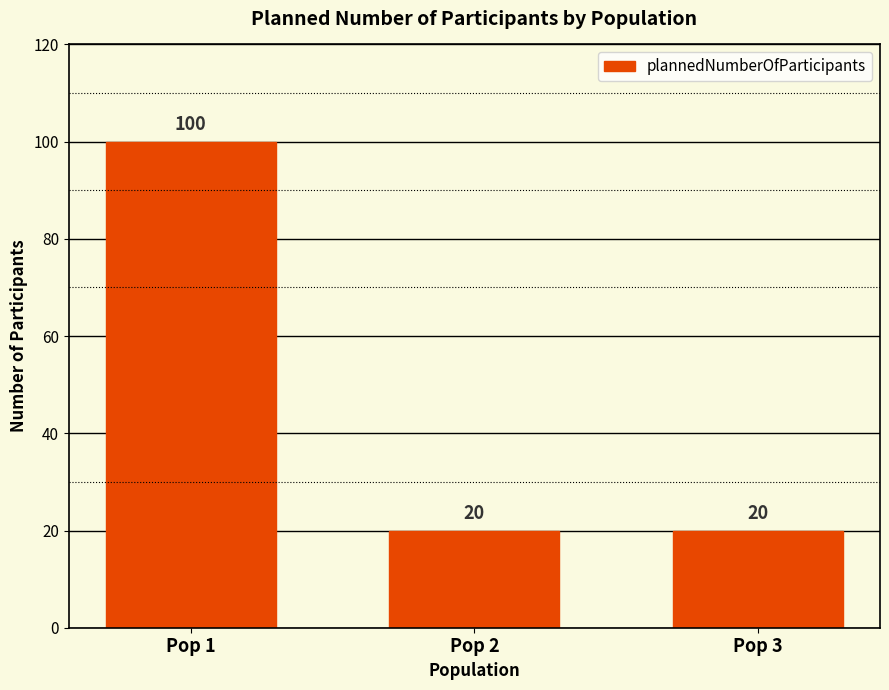

Are the bars grouped side by side (vs. stacked)?

No